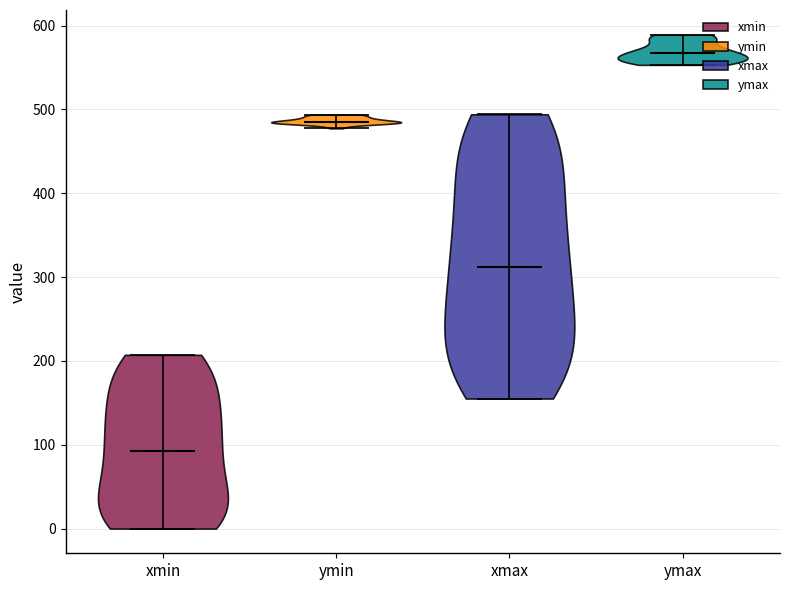

Reading left to right, read every violin against the y-axis: where its median line is, and the lowest and highest points it reaches. The values are not printed on the chart, so give them approximately, as read against the axis.

xmin: median line 90, lowest point 0, highest point 210
ymin: median line 490, lowest point 480, highest point 490
xmax: median line 310, lowest point 160, highest point 490
ymax: median line 570, lowest point 550, highest point 590